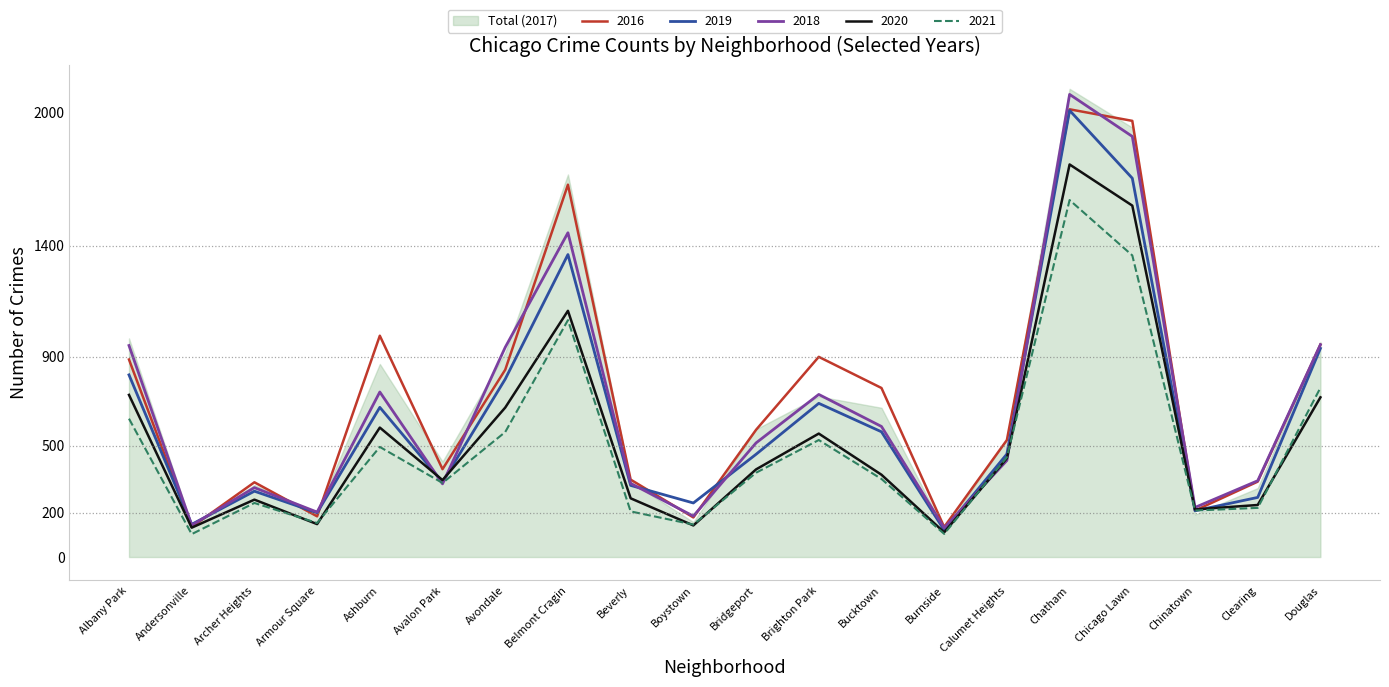

True or false: 2018 has a value of 955 at Douglas.

True